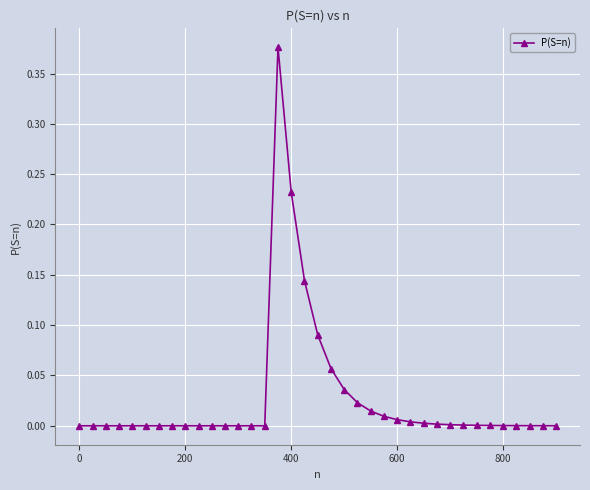

True or false: there are more than 0 points higher than both neighbors.

True